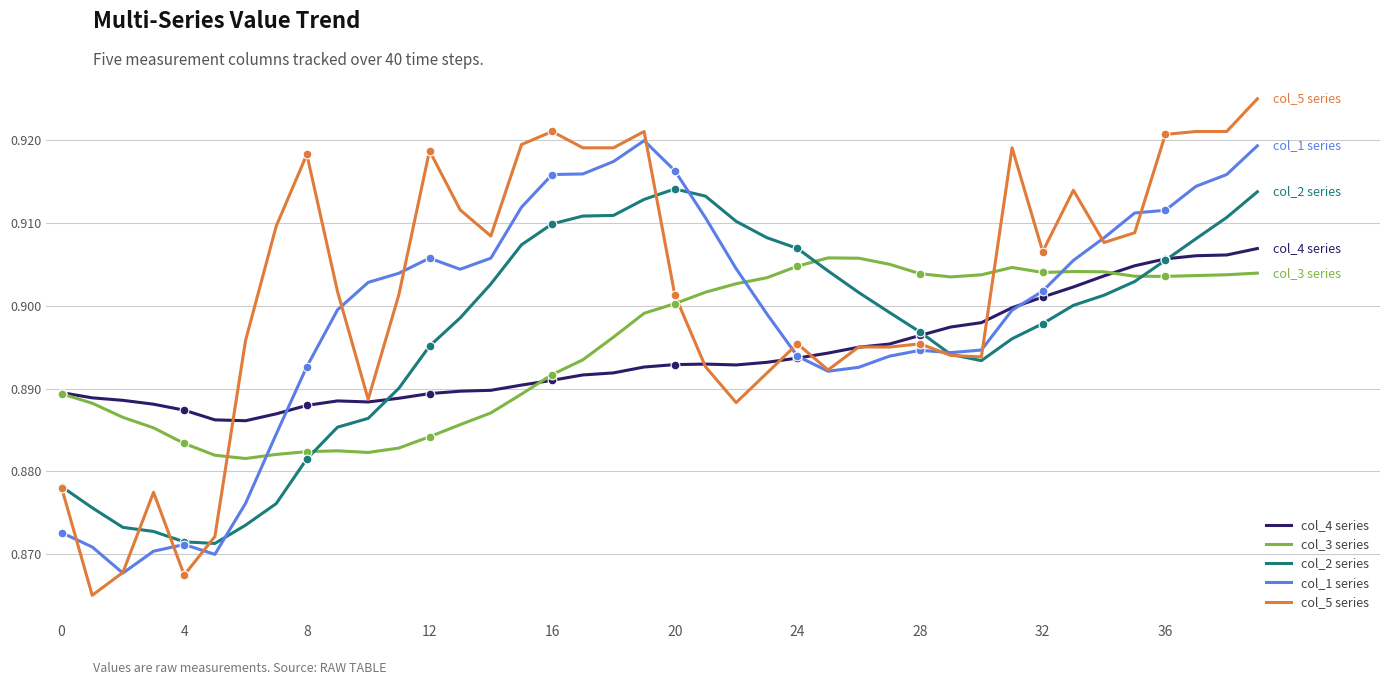

Which series has the largest total across all categories?

col_5 series